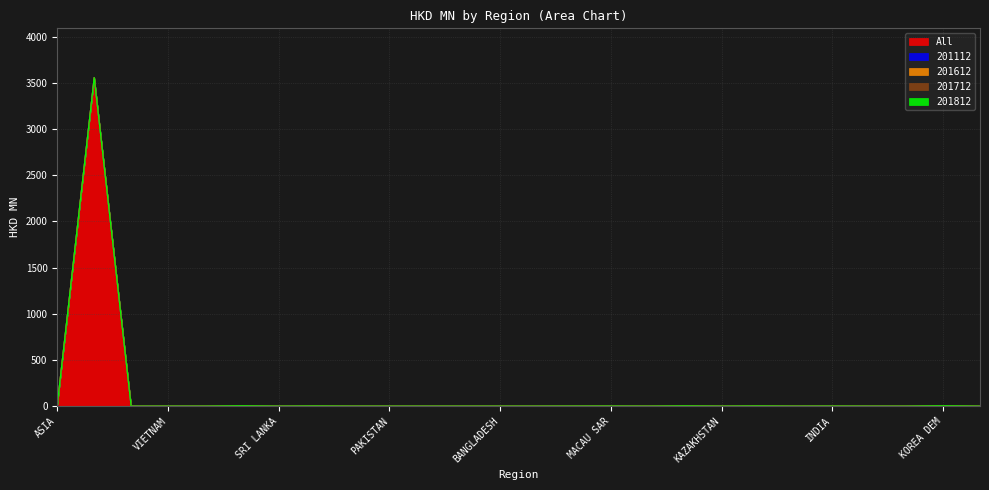

How many lines are shown in the chart?

5